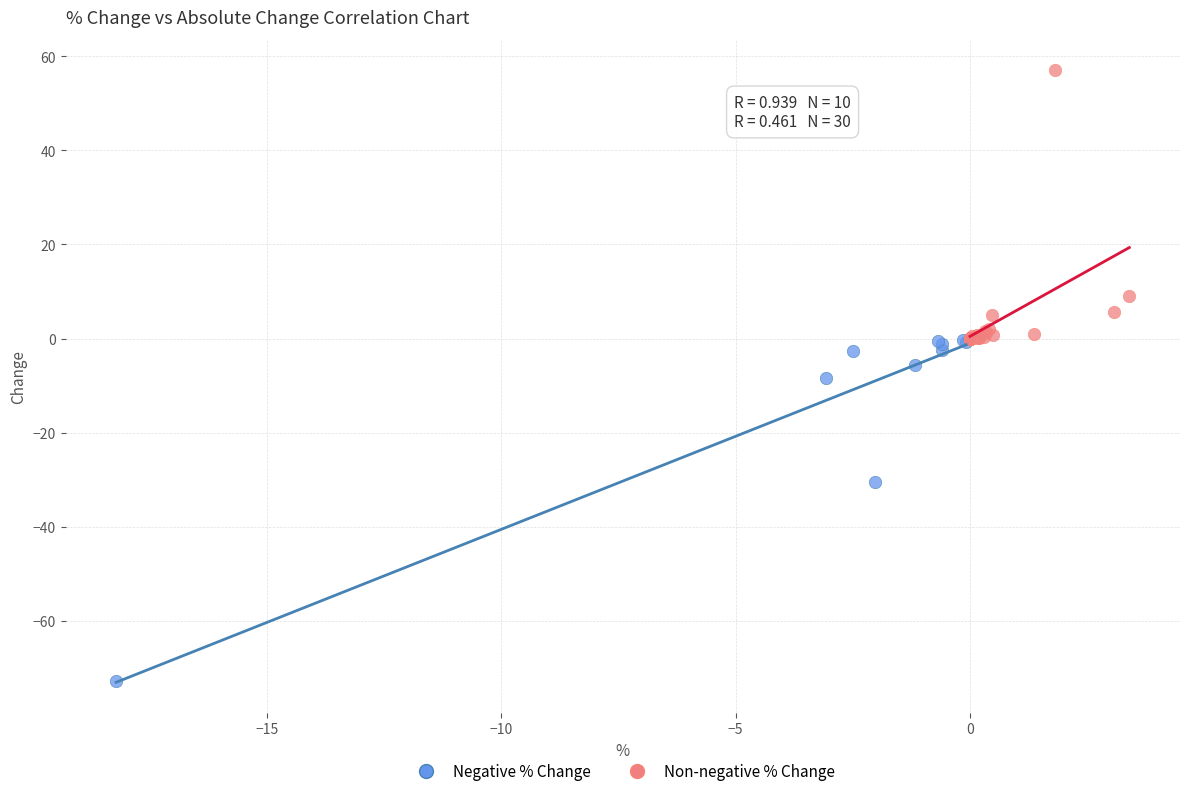

Which series has the largest Y range (max minus min)?

Negative % Change